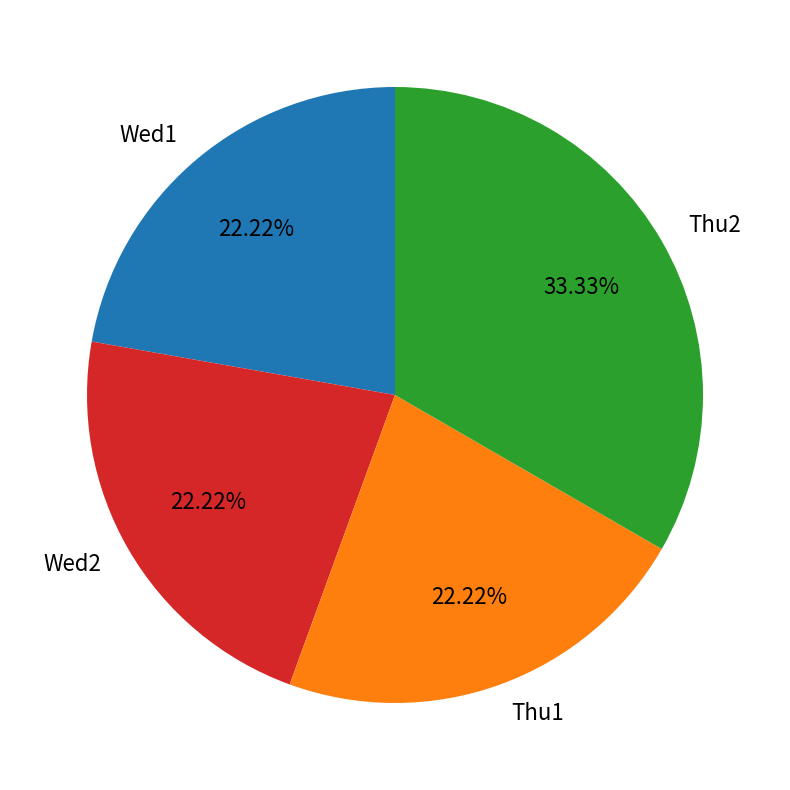

Combined, do Thu2 and Wed1 account for over 50%?

Yes